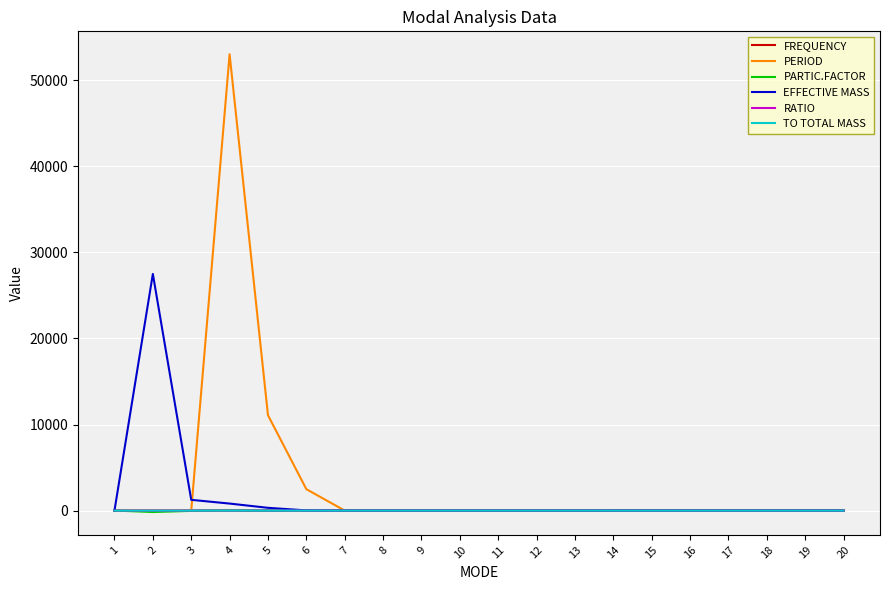

At how many categories does at least one series exceed 50208?

1